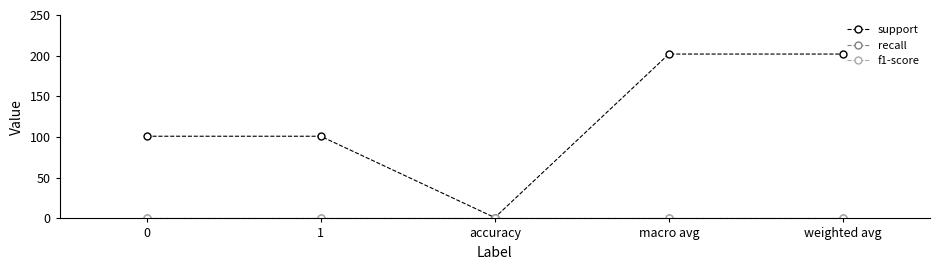

Does the chart have visible grid lines?

No